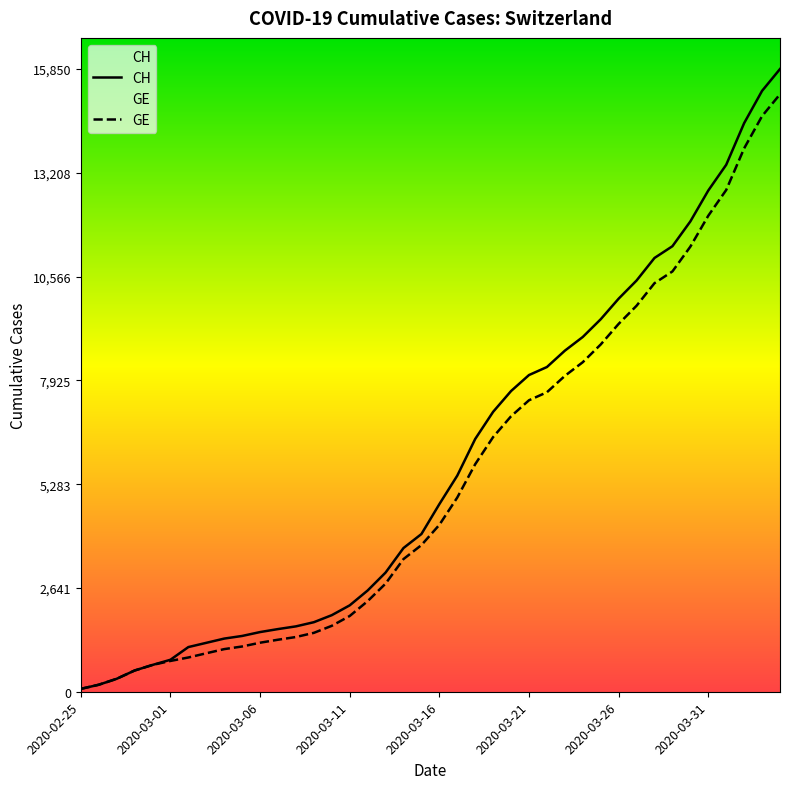

Reading right to left, what are all the values shown in this chart?

CH: 15850	15294	14473	13413	12758	11971	11340	11041	10467	10005	9481	9030	8681	8265	8061	7654	7125	6434	5501	4775	4014	3658	3033	2577	2199	1949	1770	1664	1595	1519	1420	1353	1245	1137	814	682	540	329	178	73
GE: 15208	14652	13831	12771	12116	11329	10698	10399	9825	9363	8839	8388	8039	7623	7419	7012	6483	5792	4944	4248	3733	3377	2752	2306	1928	1678	1499	1393	1324	1248	1152	1085	979	872	784	682	540	329	178	73